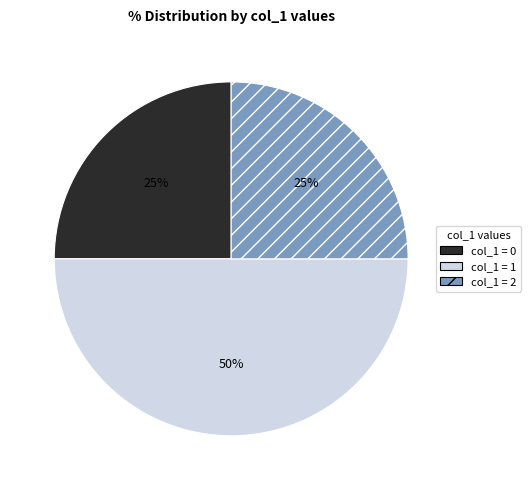

To the nearest percent, what is the difference between the largest and smallest slice percentages?

25%